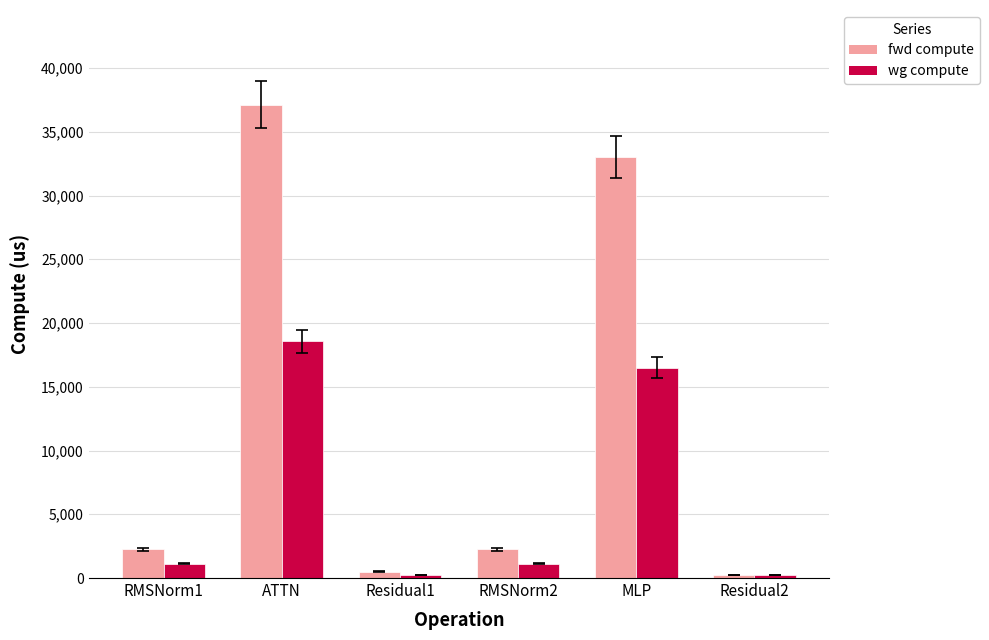

What is the value of the wg compute bar at the 4th from the left?

1123.9